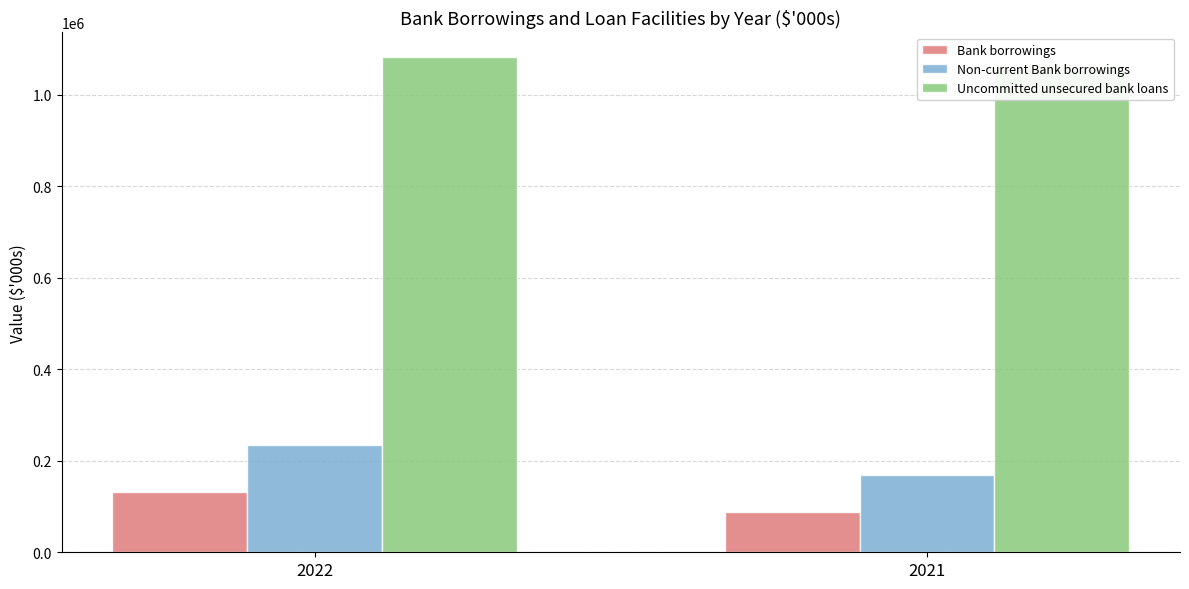

Which category has the highest value across all series?

2022